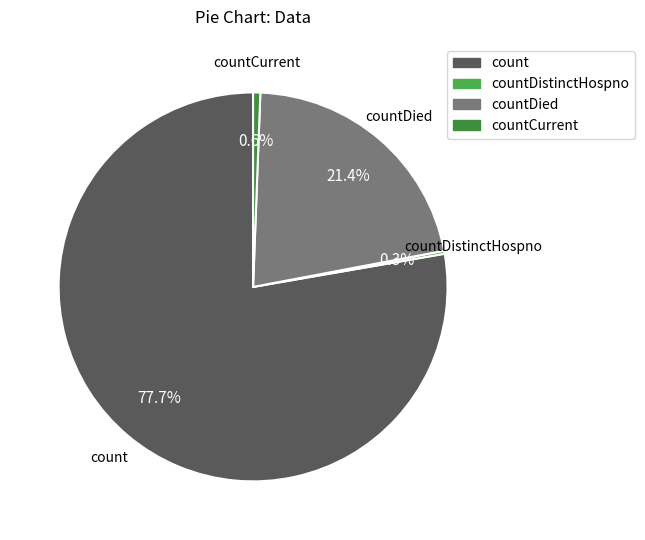

Is it true that countCurrent is 1% of the pie?

True